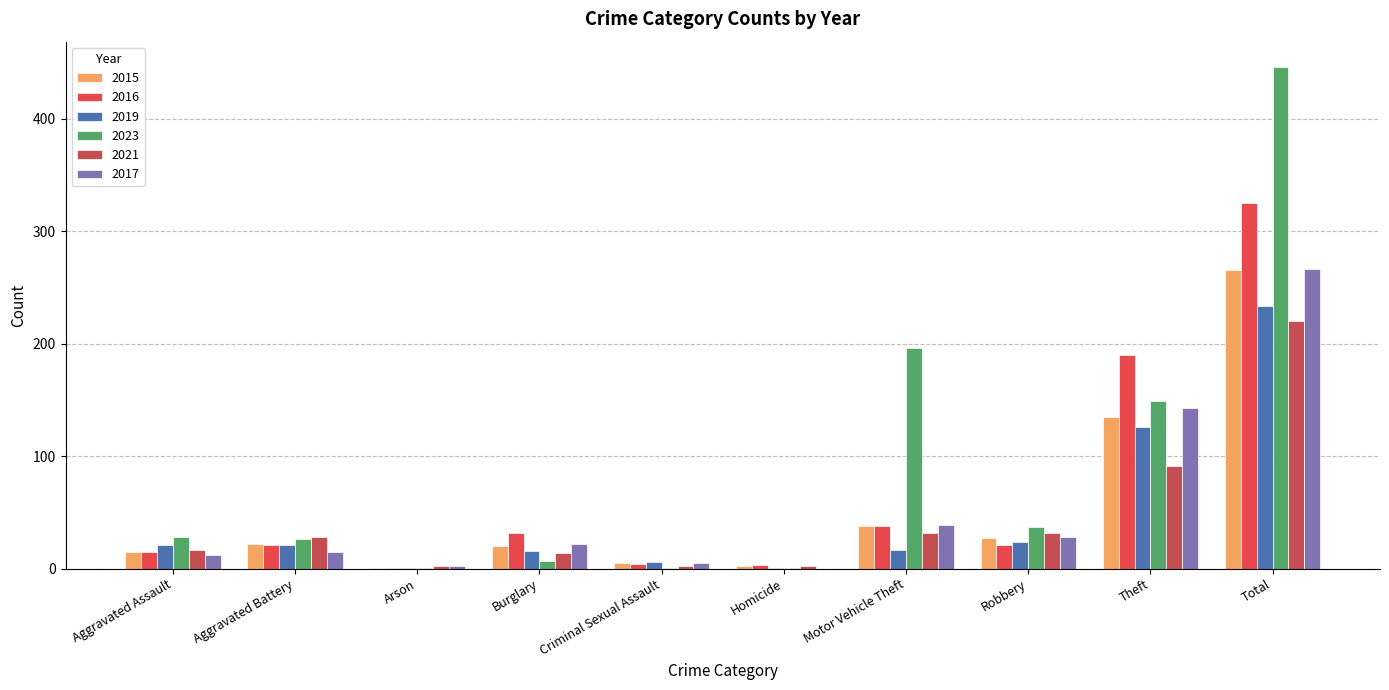

What is the label of the 4th bar from the right?

Motor Vehicle Theft